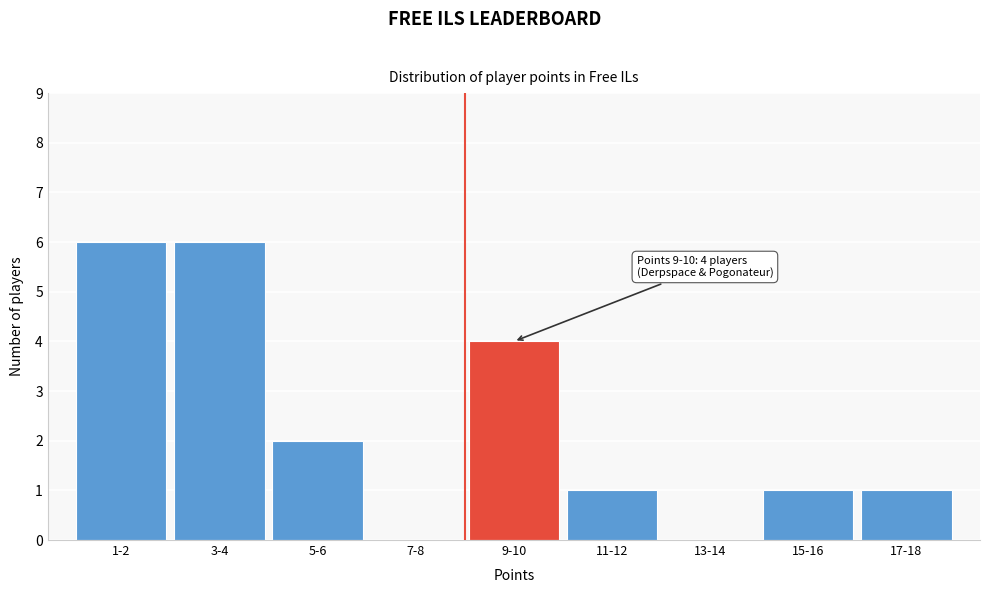

Reading left to right, what are all the values shown in this chart?

1-2=6	3-4=6	5-6=2	7-8=0	9-10=4	11-12=1	13-14=0	15-16=1	17-18=1